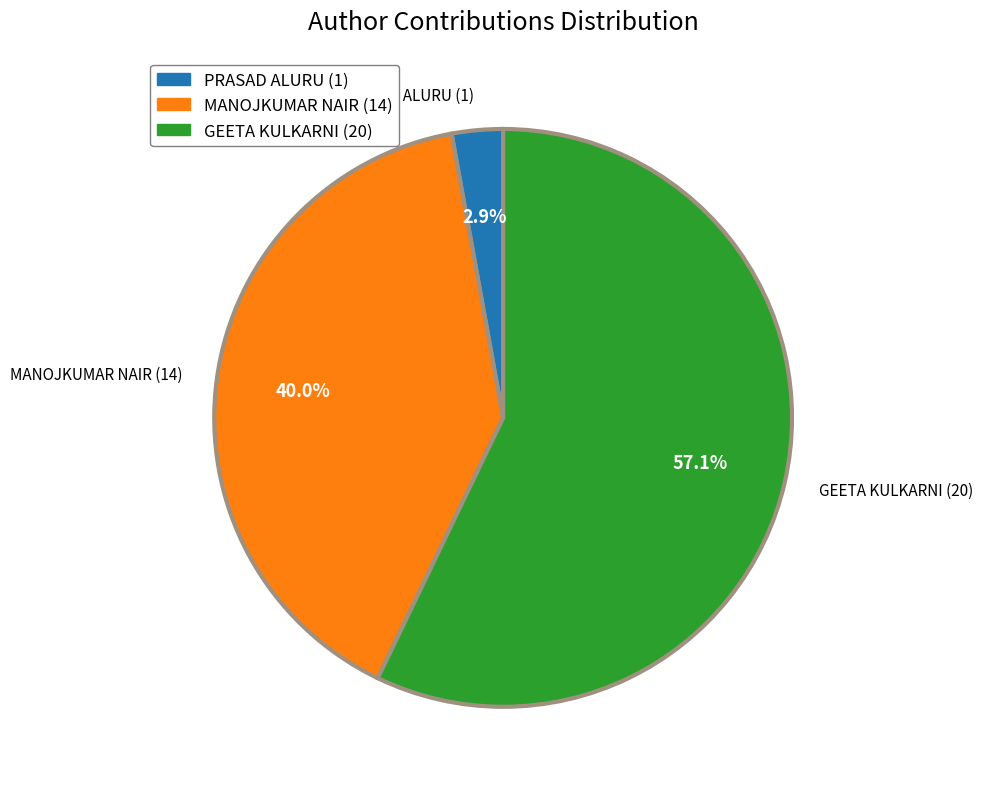

True or false: MANOJKUMAR NAIR accounts for 48% of the total.

False